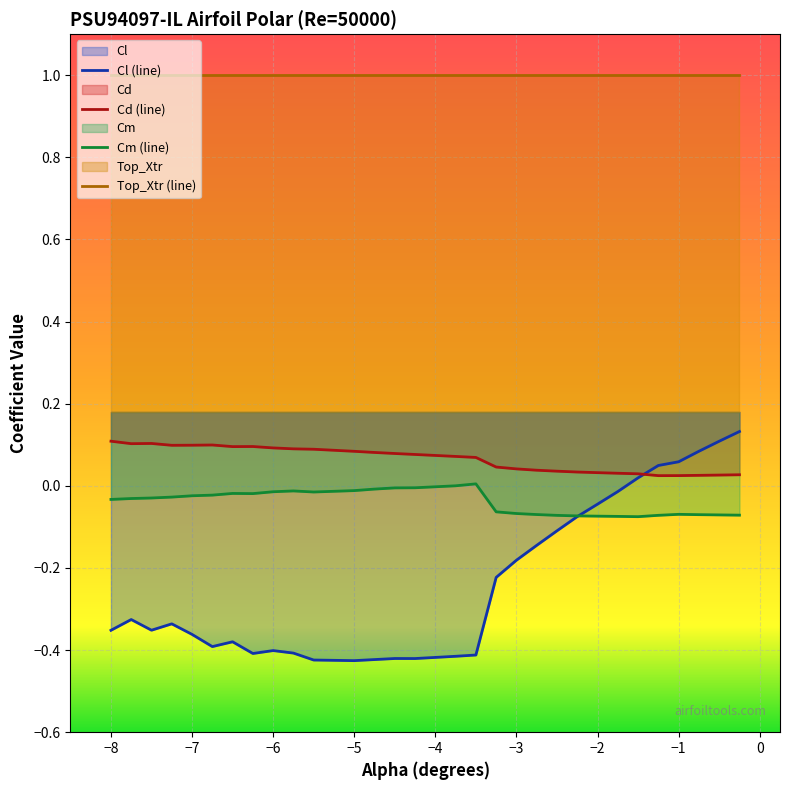

True or false: Cd (line) and Top_Xtr (line) intersect in this chart.

False